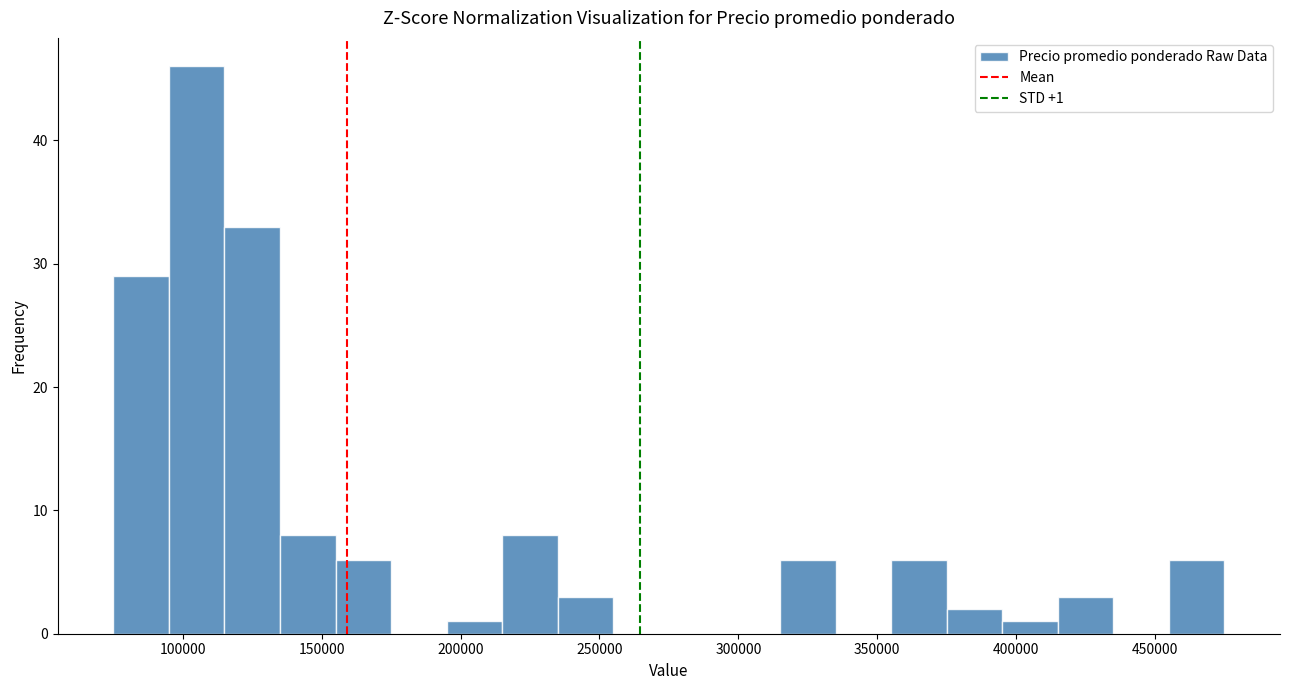

Over which range of the x-axis is the bar tallest?

95000 to 115000